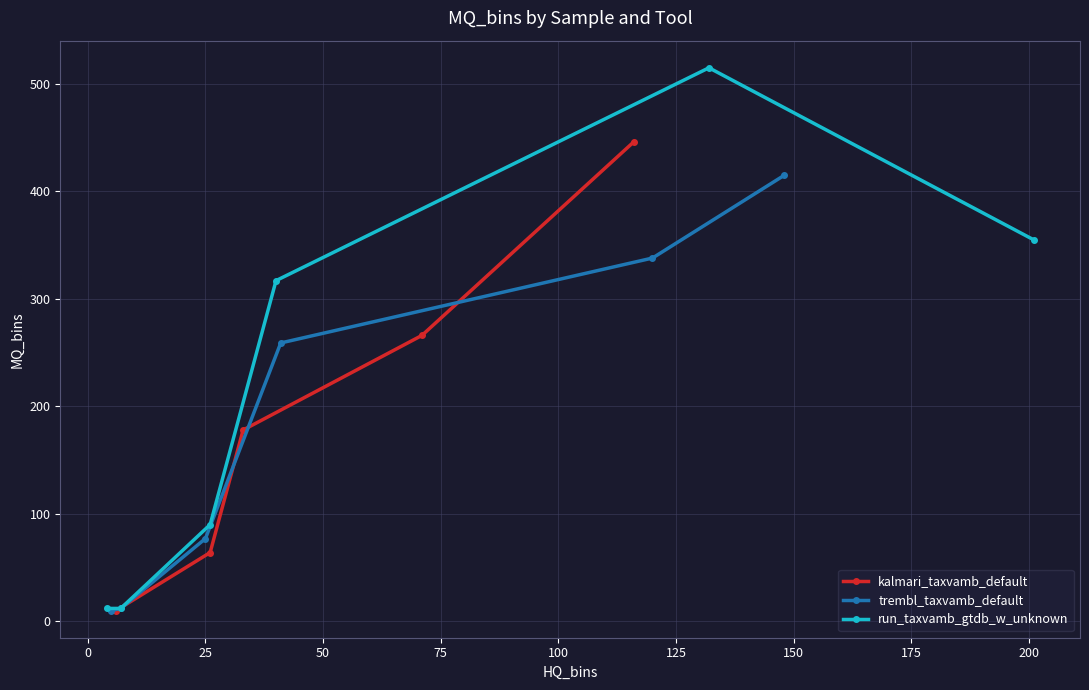

How many values in the run_taxvamb_gtdb_w_unknown series are below 317?

3